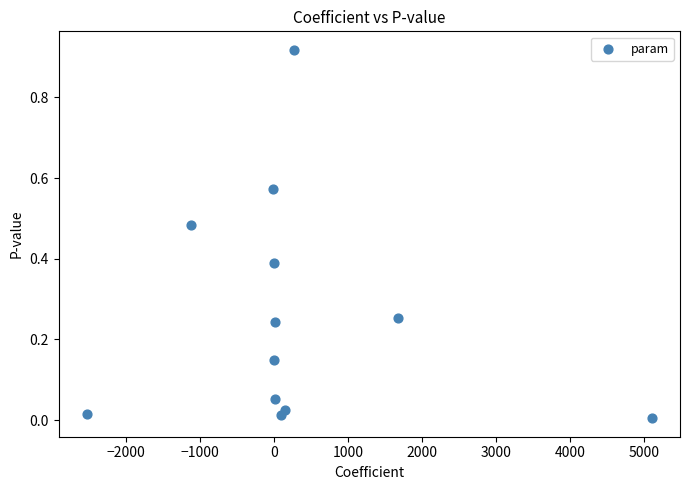

What is the range of X values (max minus min)?

7634.8